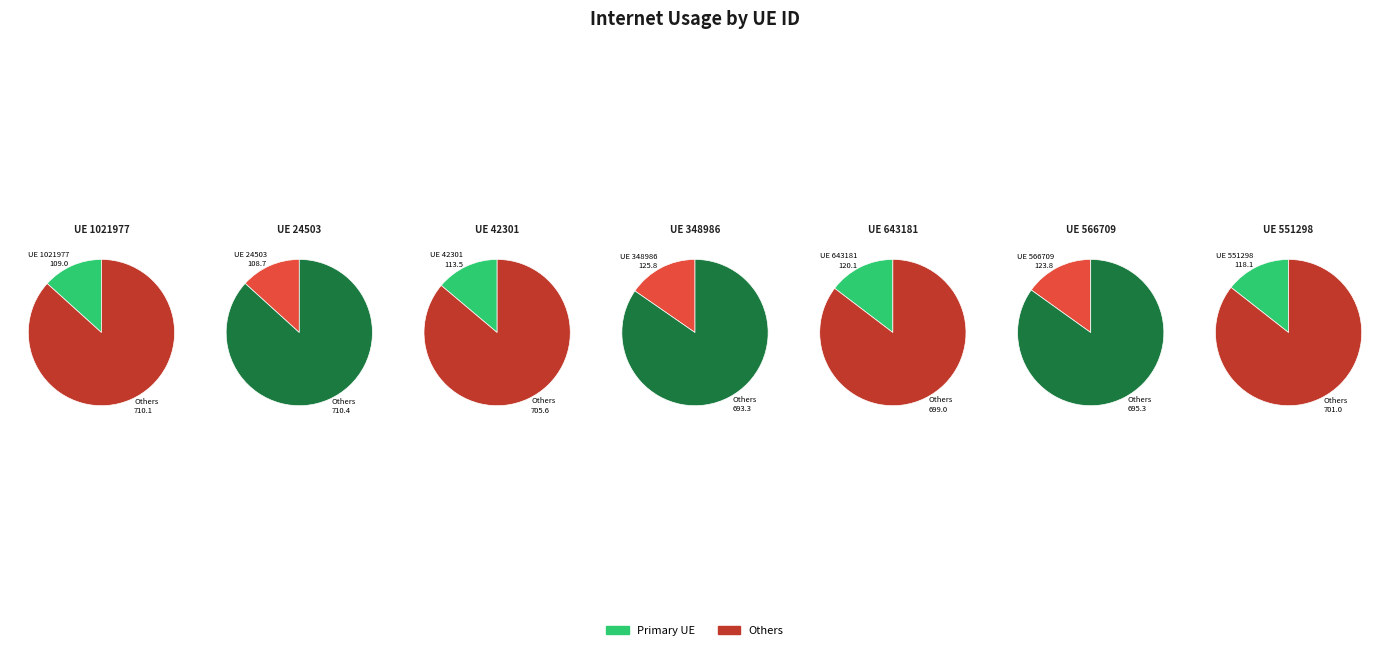

Rank the categories by value from highest to lowest.

348986, 566709, 643181, 551298, 42301, 1021977, 24503